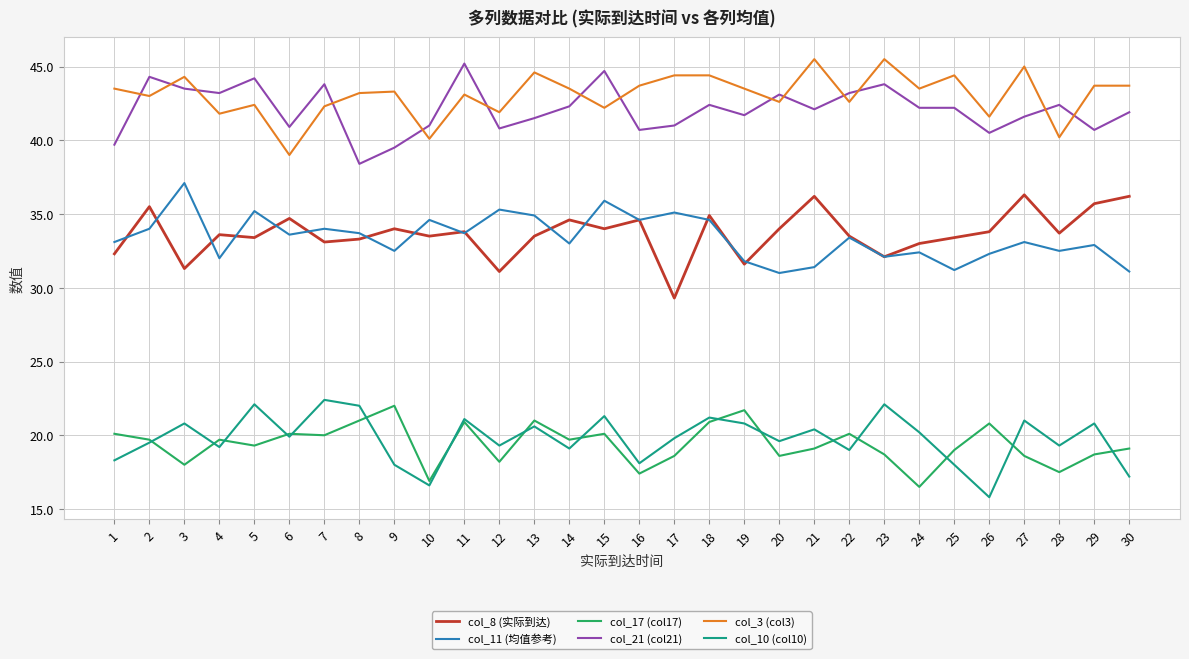

How many interior local valleys does the col_11 (均值参考) series have?

10